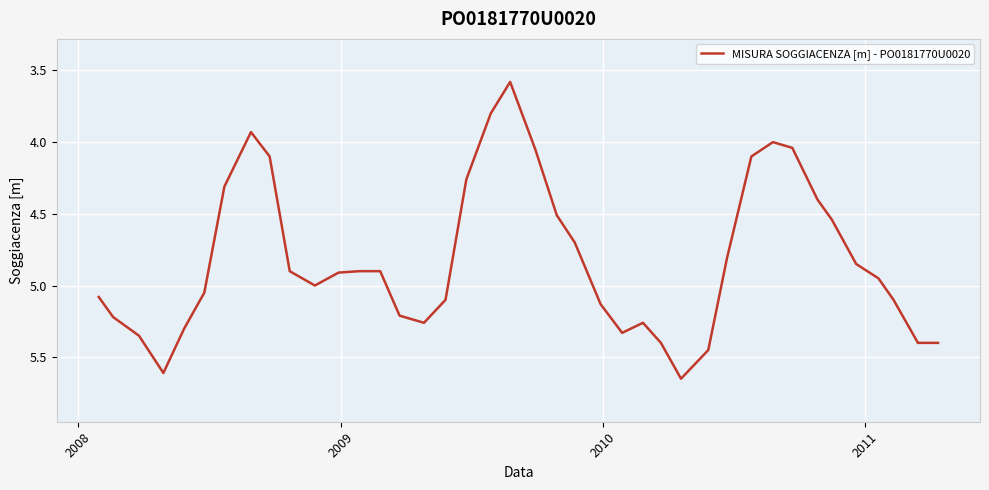

What is the minimum value shown in the chart?

3.6